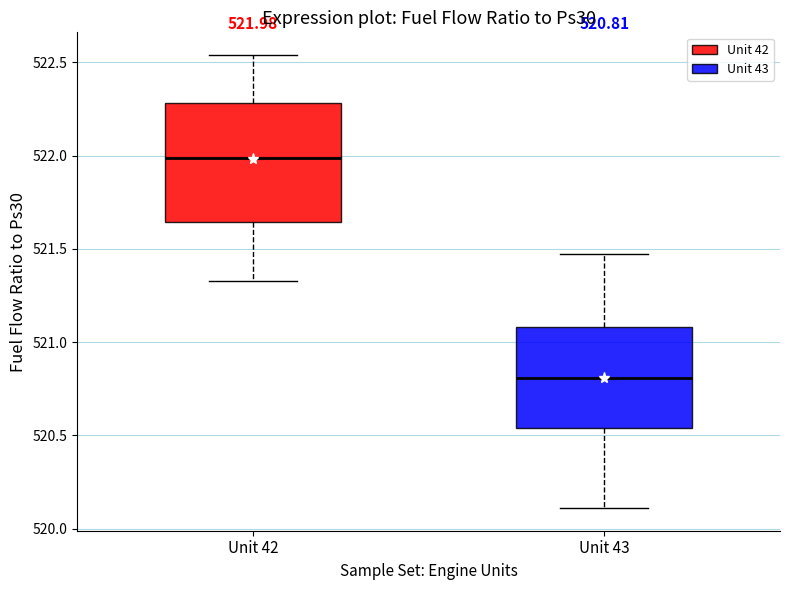

Which box's median line is the highest?

Unit 42